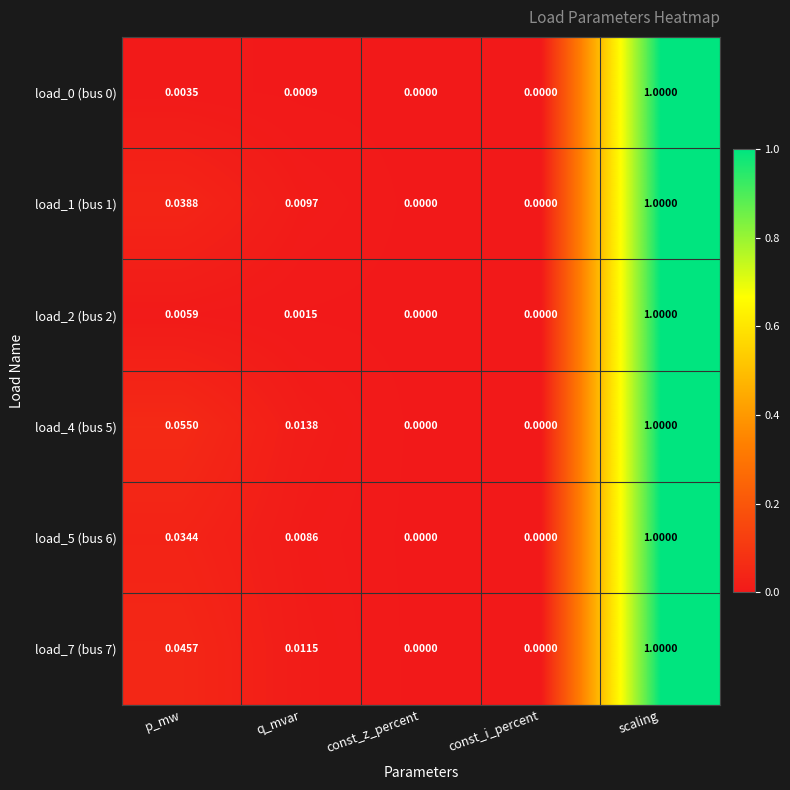

At which label does load_0 (bus 0) reach its peak?

scaling